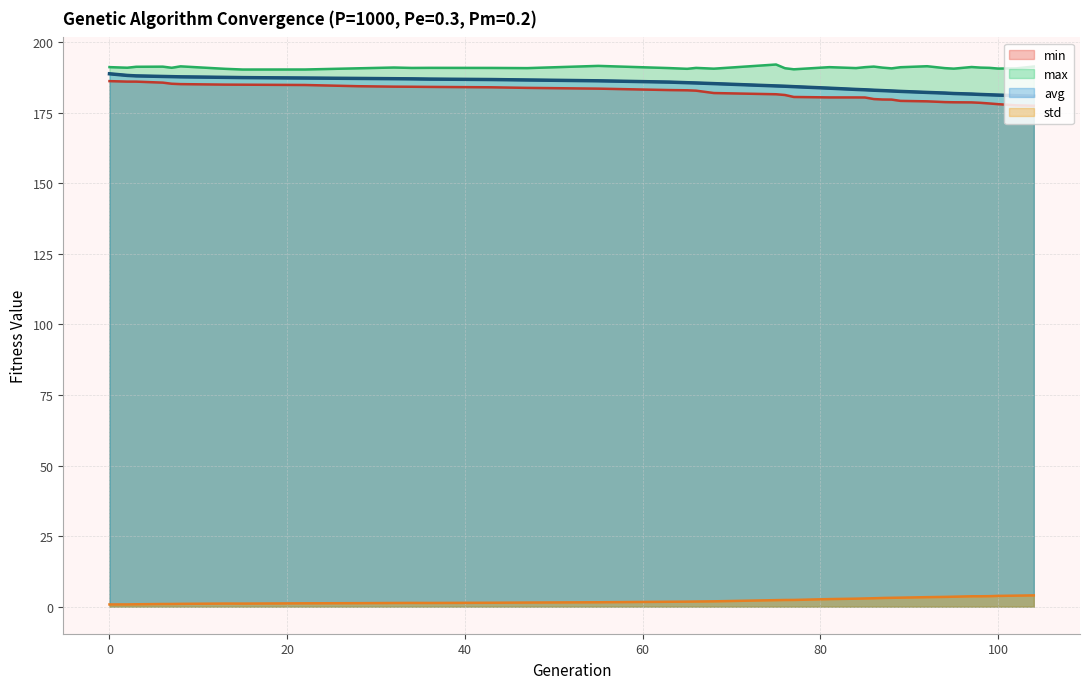

At 68, list the series in order from largest to smallest.

max, avg, min, std